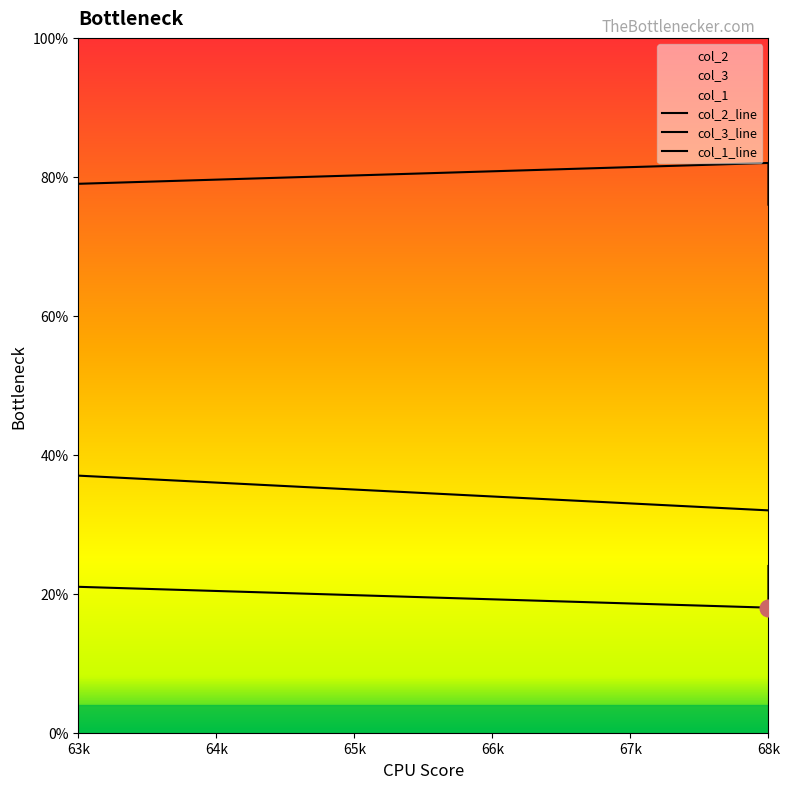

True or false: col_1 has a value of 32 at 68k.

True